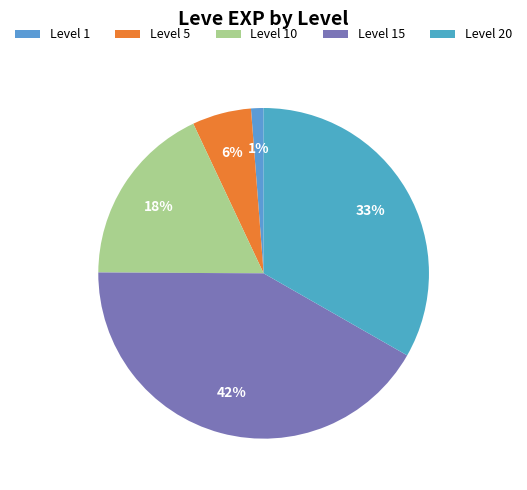

What is the largest slice in the pie chart?

Level 15